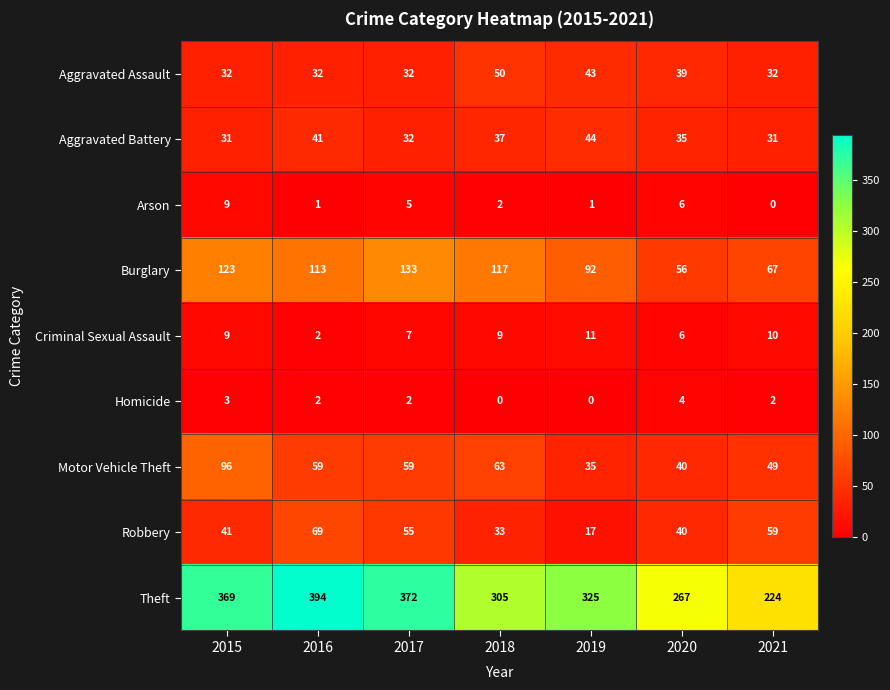

At which label does Criminal Sexual Assault reach its peak?

2019